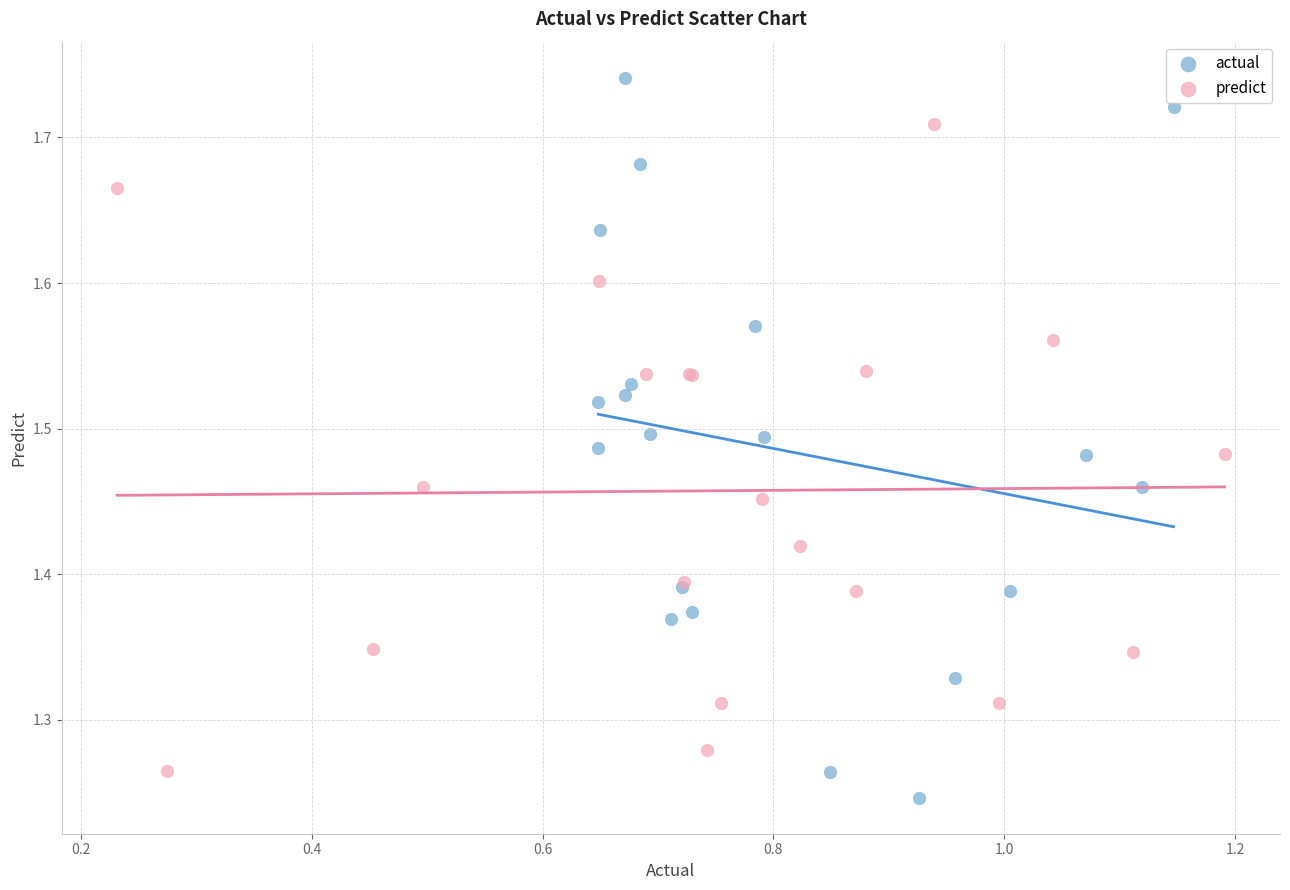

Which series has the widest spread of Y values?

actual